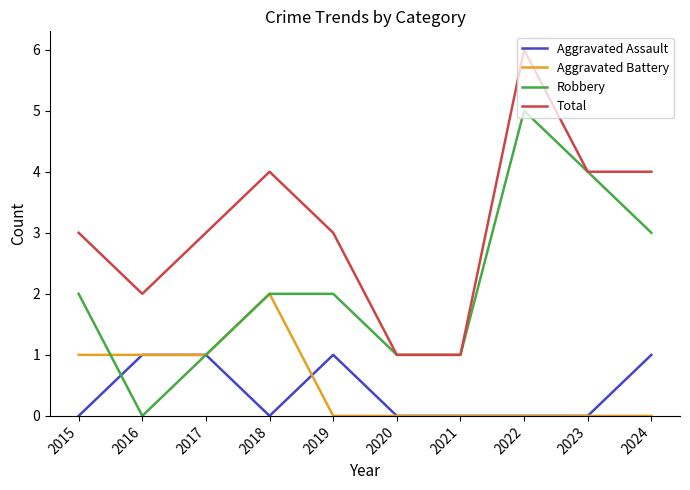

At which label does Robbery reach its minimum?

2016